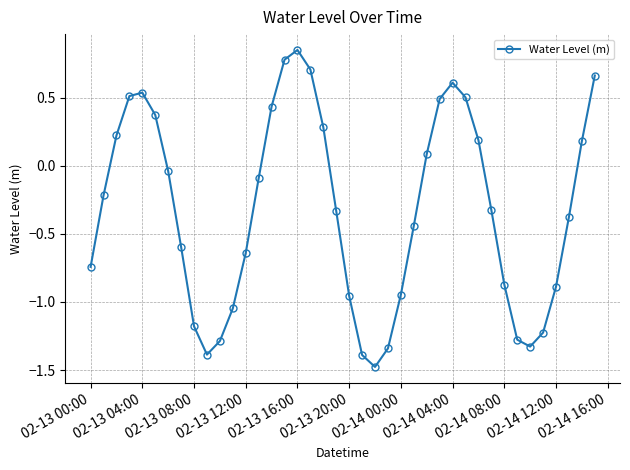

What is the value of the 14th point from the left?

-0.1